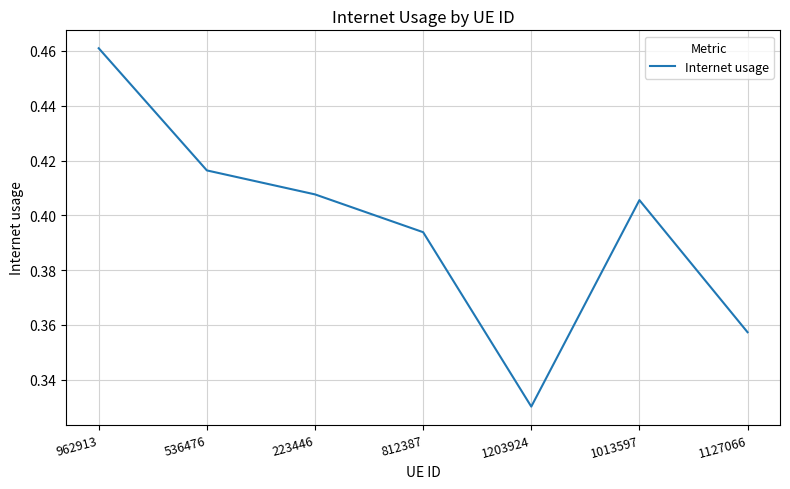

Which label corresponds to the smallest value in the chart?

1203924